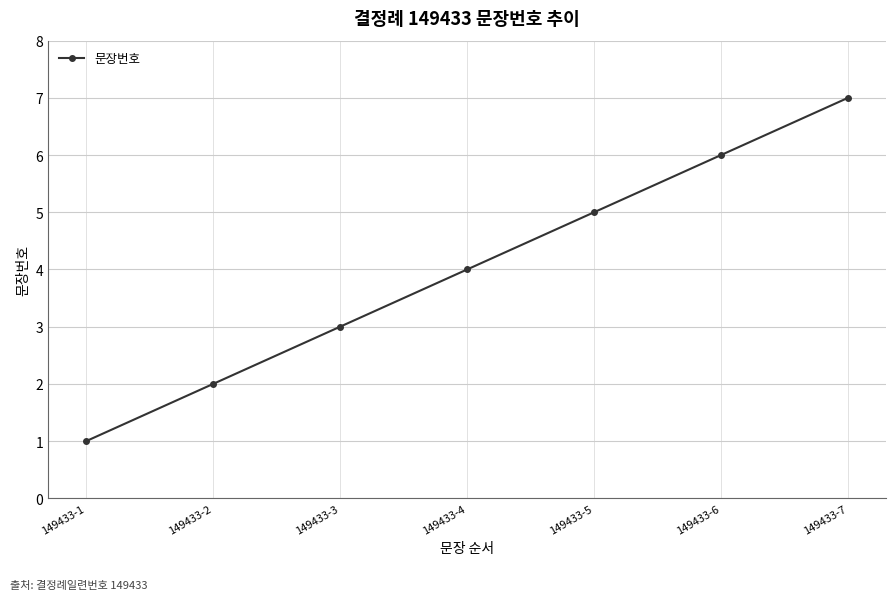

What is the change in value from 149433-3 to 149433-7?

+4